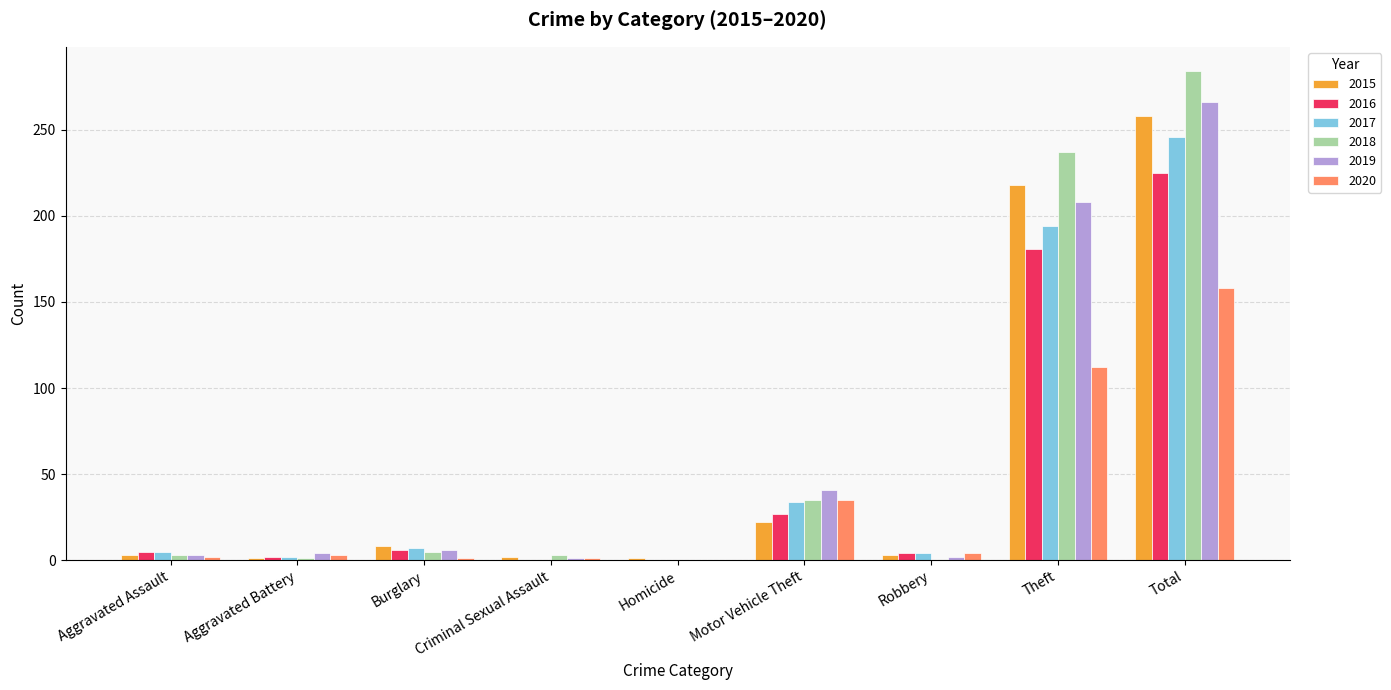

At which category is the sum across all series the highest?

Total